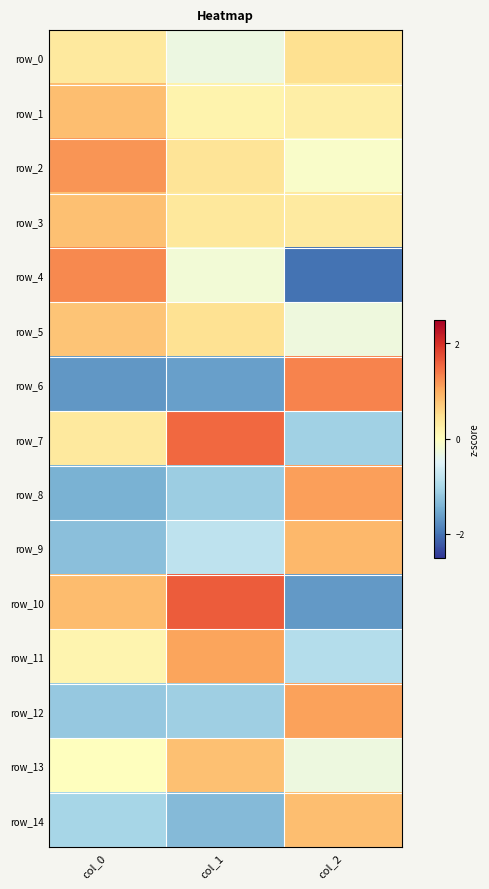

What is the difference between the maximum and minimum values in the row_10 series?

3.3